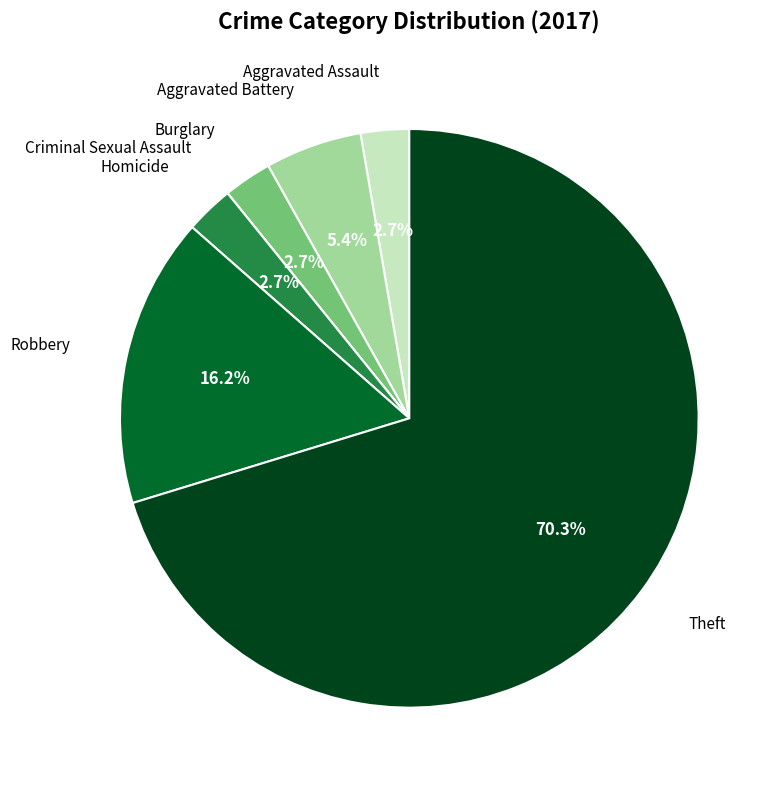

To the nearest percent, what percentage of the pie is Aggravated Battery?

5%